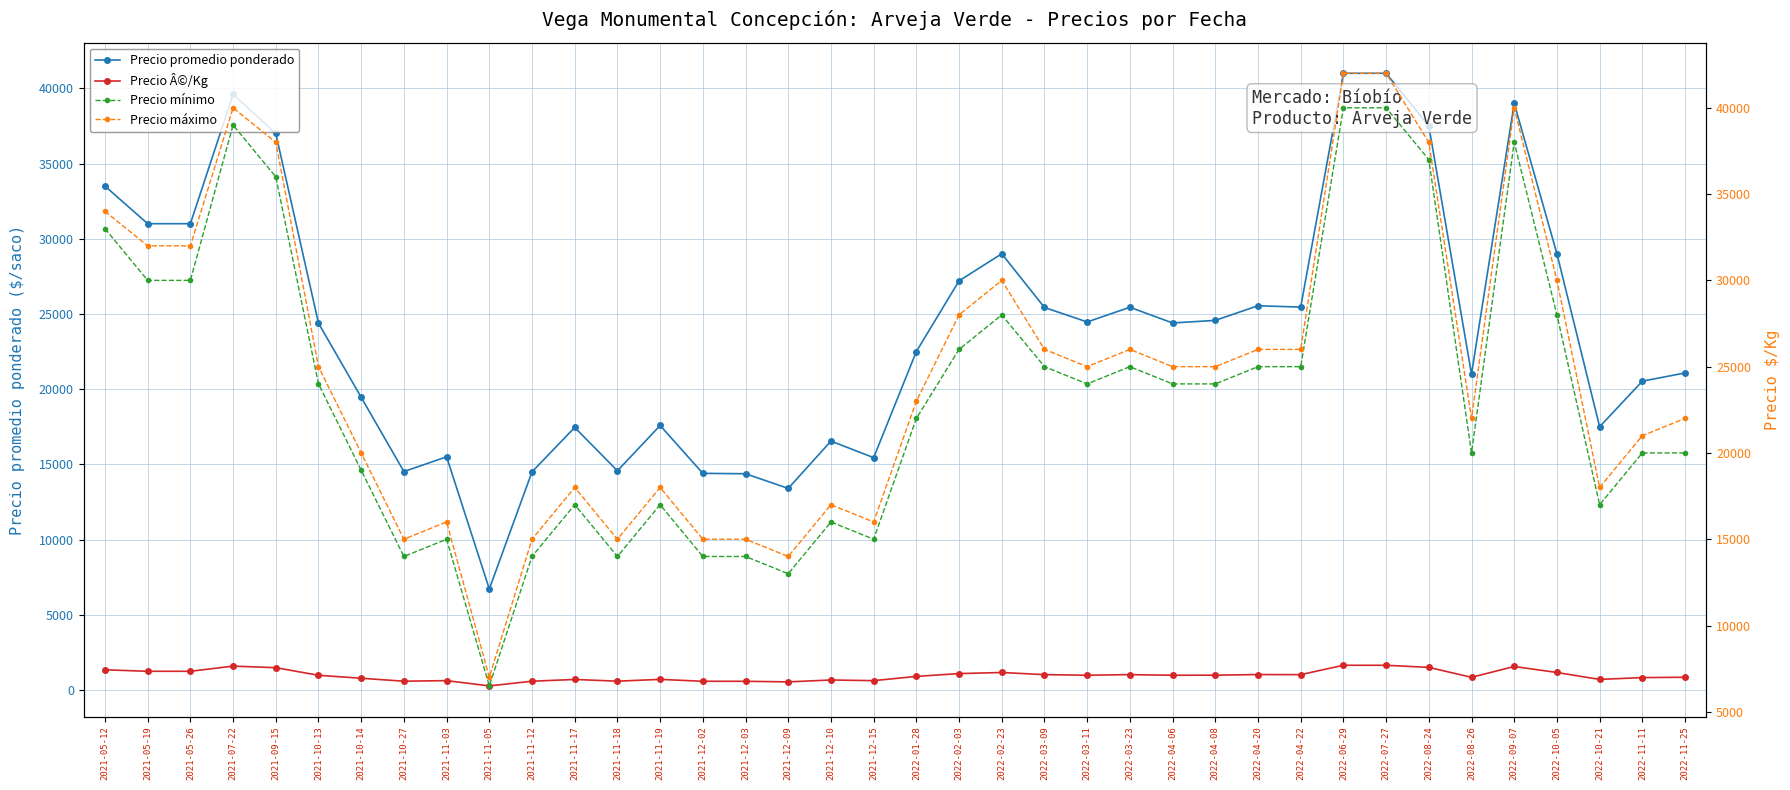

Reading left to right, what are all the values shown in this chart?

Precio promedio ponderado: 33500	31000	31000	39600	37000	24385	19455	14520	15500	6714	14500	17455	14571	17583	14400	14375	13400	16545	15444	22500	27200	29000	25429	24467	25444	24400	24571	25545	25455	41000	41000	37500	21000	39000	29000	17500	20529	21077
Precio Â©/Kg: 1340	1240	1240	1584	1480	975	778	581	620	269	580	698	583	703	576	575	536	662	618	900	1088	1160	1017	979	1018	976	983	1022	1018	1640	1640	1500	840	1560	1160	700	821	843
Precio mínimo: 33000	30000	30000	39000	36000	24000	19000	14000	15000	6500	14000	17000	14000	17000	14000	14000	13000	16000	15000	22000	26000	28000	25000	24000	25000	24000	24000	25000	25000	40000	40000	37000	20000	38000	28000	17000	20000	20000
Precio máximo: 34000	32000	32000	40000	38000	25000	20000	15000	16000	7000	15000	18000	15000	18000	15000	15000	14000	17000	16000	23000	28000	30000	26000	25000	26000	25000	25000	26000	26000	42000	42000	38000	22000	40000	30000	18000	21000	22000